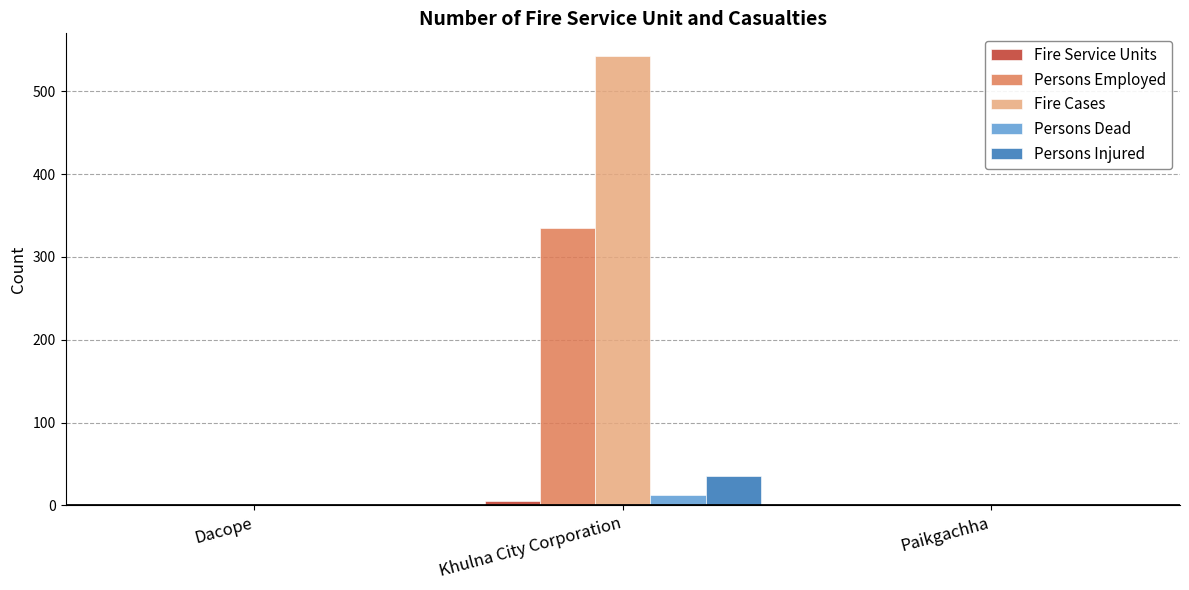

At which category is the sum across all series the highest?

Khulna City Corporation